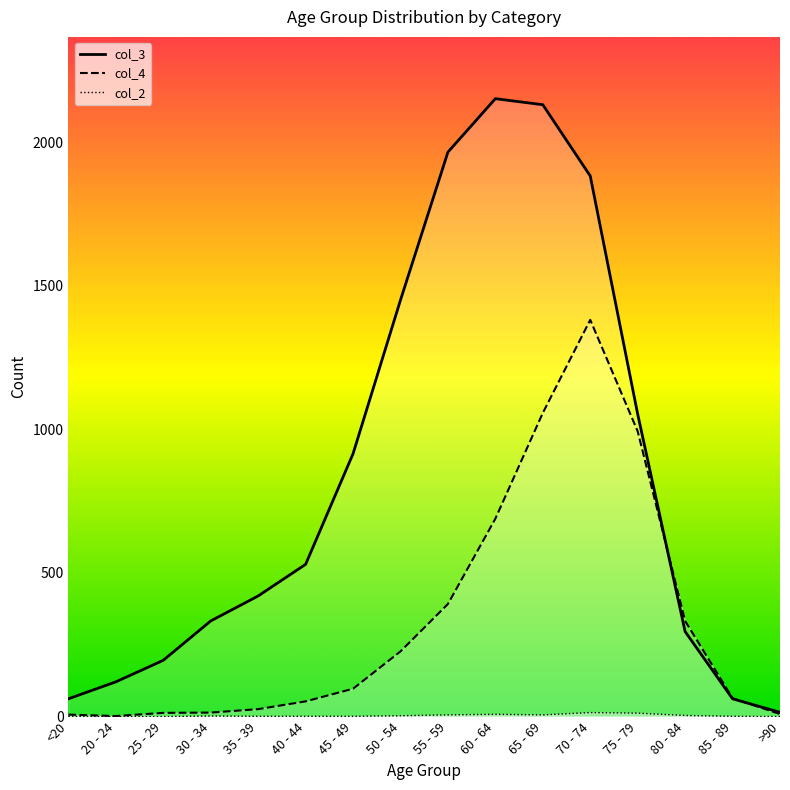

At how many categories does at least one series exceed 1277?

5